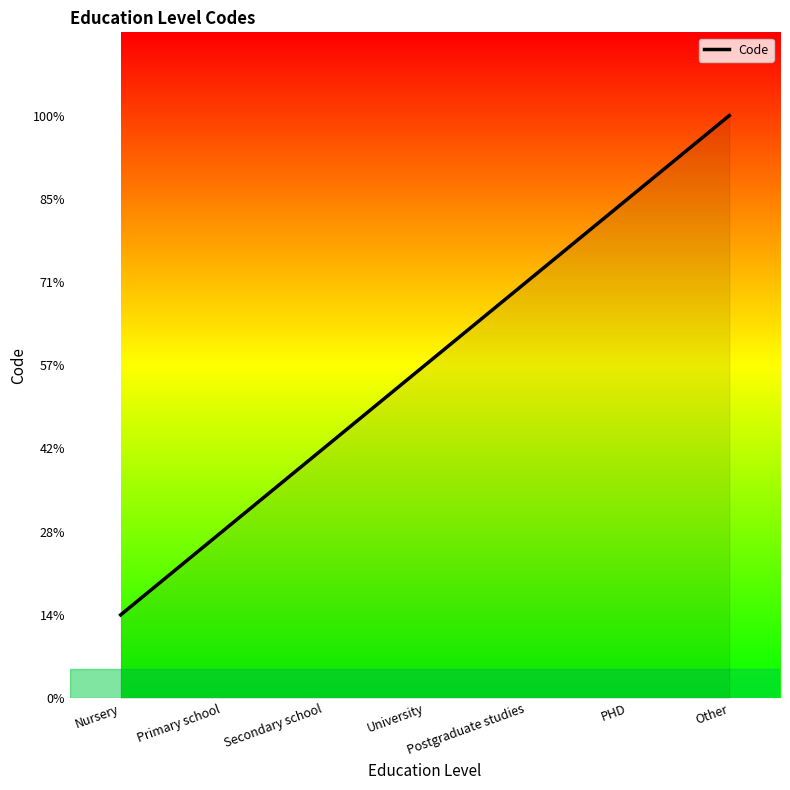

List the labels in order of value, smallest first.

Nursery, Primary school, Secondary school, University, Postgraduate studies, PHD, Other